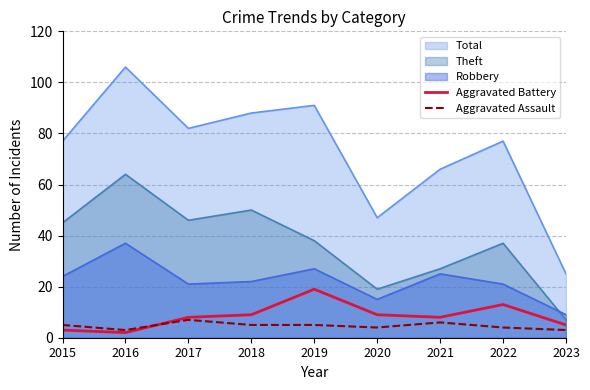

Which series has the largest range (max minus min)?

Total